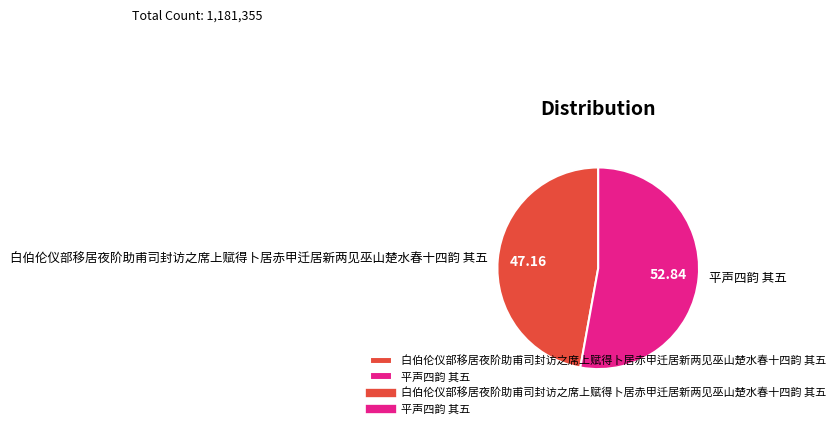

Approximately how many times larger is the value at 平声四韵 其五 compared to 白伯伦仪部移居夜阶助甫司封访之席上赋得卜居赤甲迁居新两见巫山楚水春十四韵 其五?

1.1